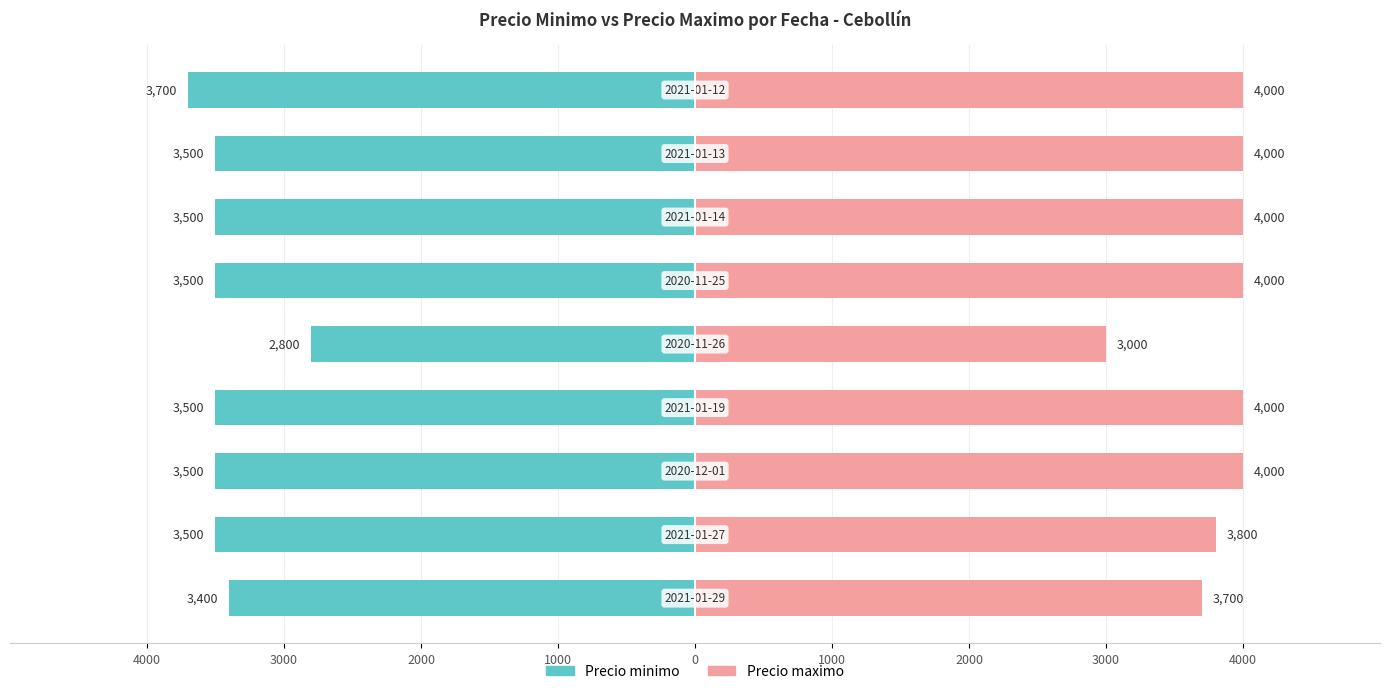

True or false: Precio minimo has a value of -5891 at 3000.

False